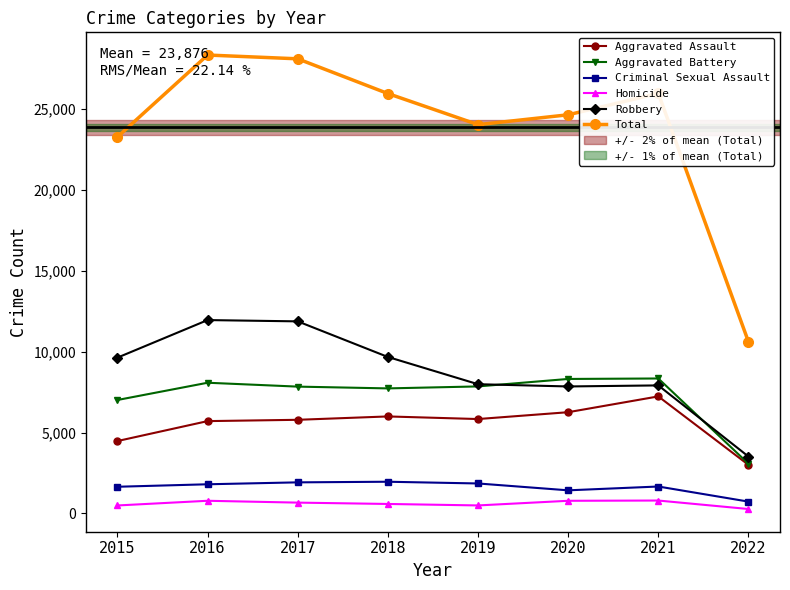

What is the spread (max minus min) of values at 2016?

27563